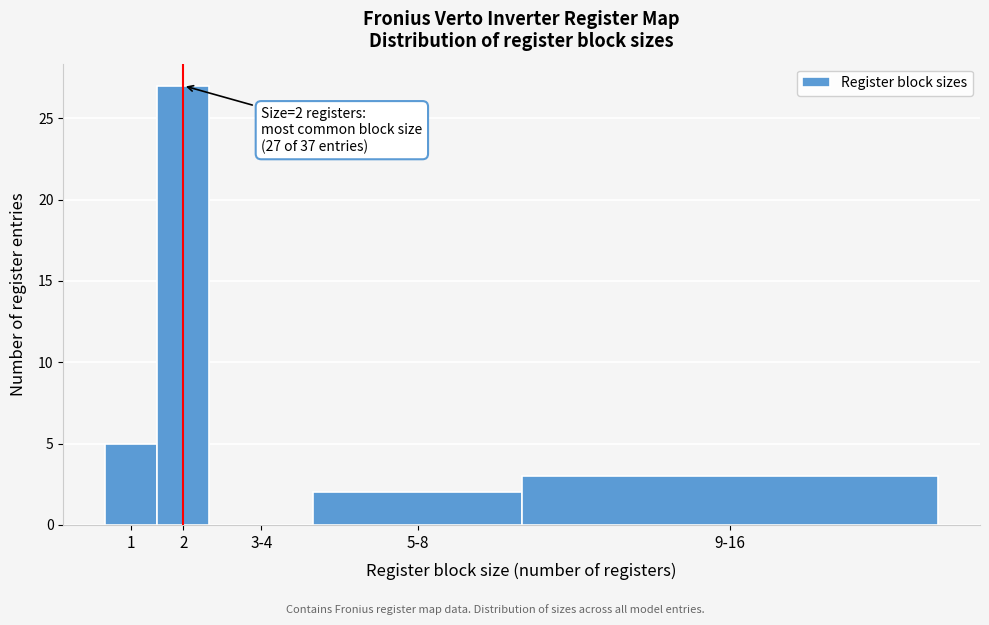

Reading left to right, extract all data points from this chart.

1=5	2=27	3-4=0	5-8=2	9-16=3